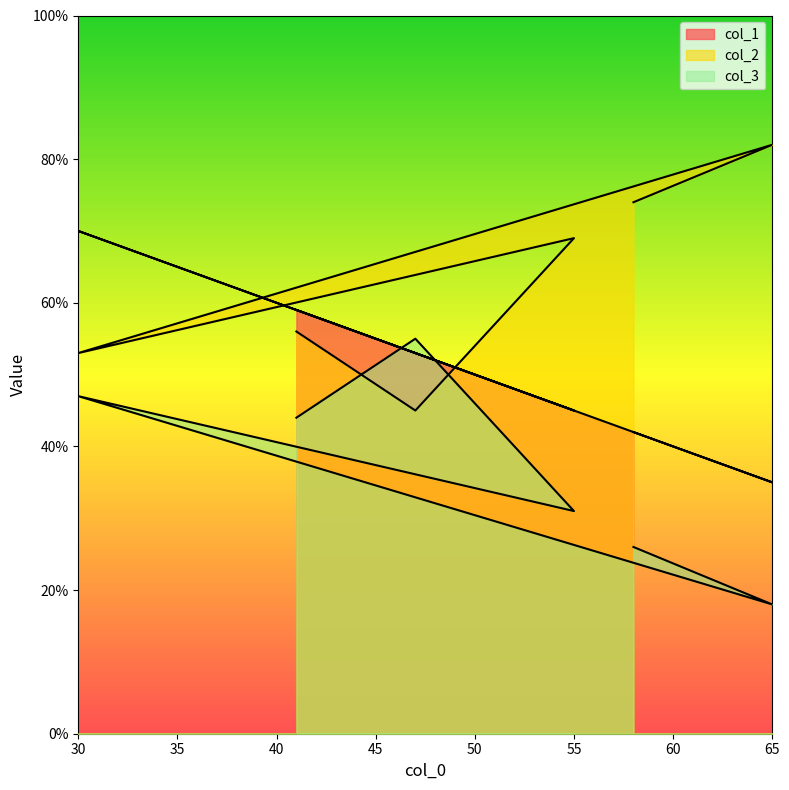

True or false: col_1 has a value of 70 at 30.

True